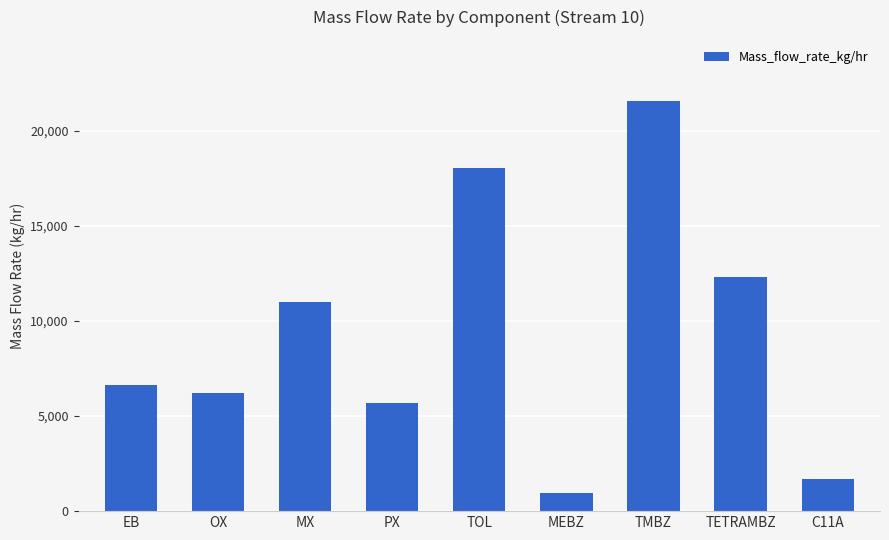

The chart shows a value of 9166.2 at TOL. True or false?

False